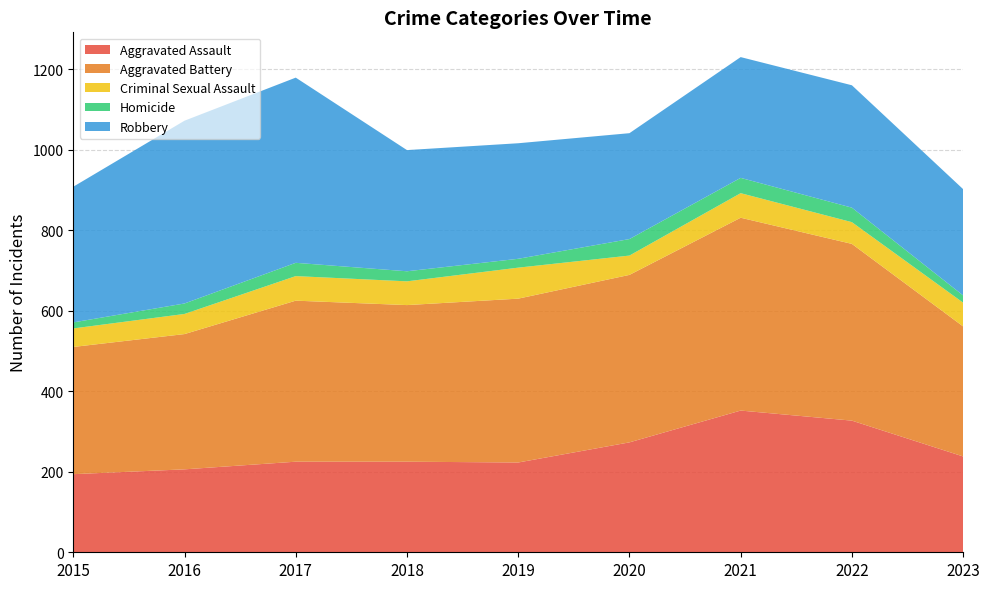

Reading left to right, extract all data points from this chart.

Aggravated Assault: 194	206	225	225	223	273	352	327	238
Aggravated Battery: 316	336	400	389	407	416	479	439	323
Criminal Sexual Assault: 46	50	61	59	77	48	61	54	59
Homicide: 15	26	33	25	22	41	38	36	18
Robbery: 337	454	460	301	287	263	300	304	264